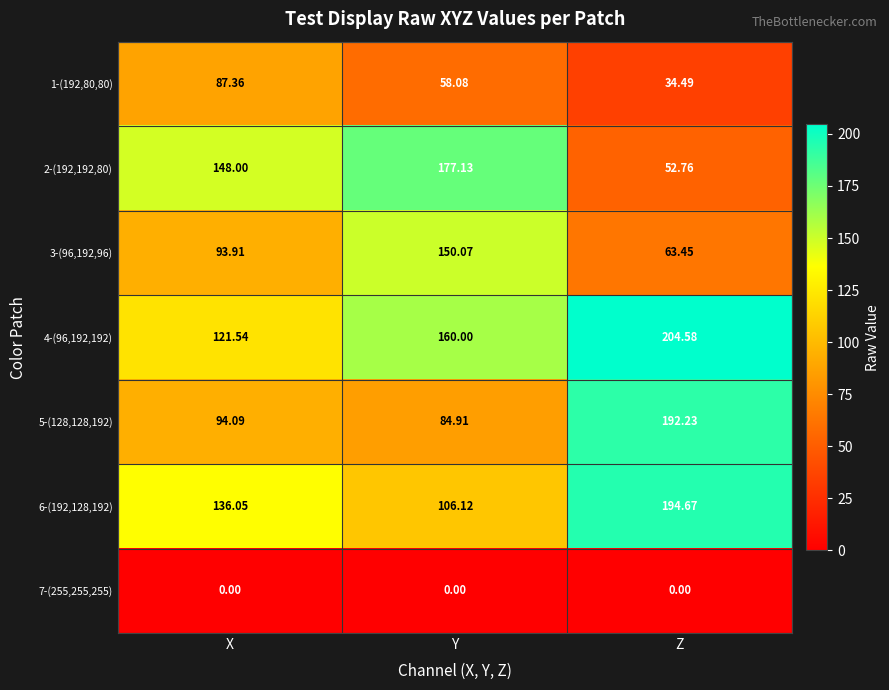

At which label does 5-(128,128,192) reach its peak?

Z